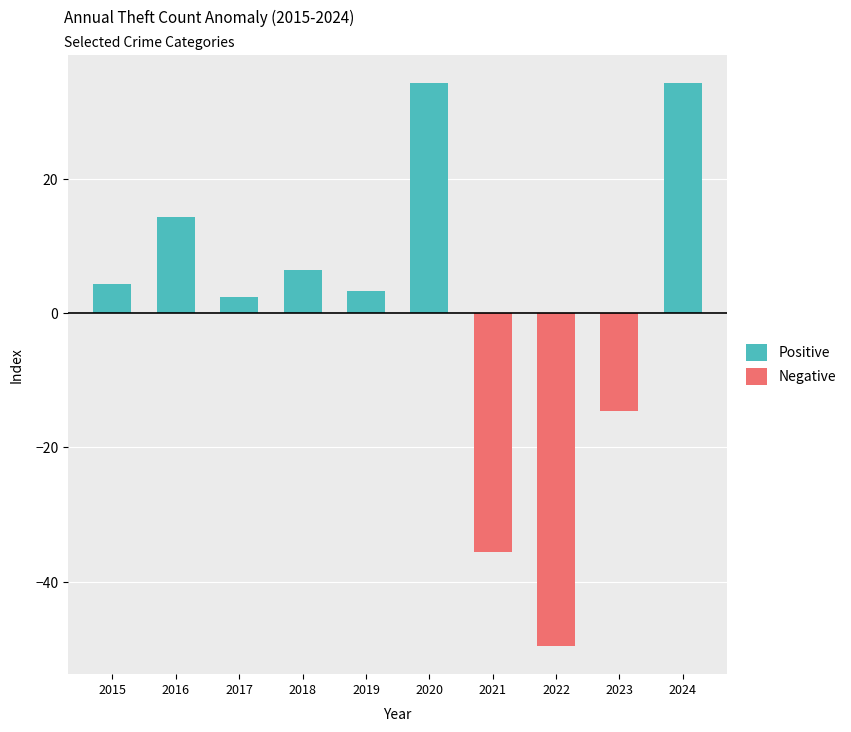

True or false: Positive has a value of 15.0 at 2024.

False